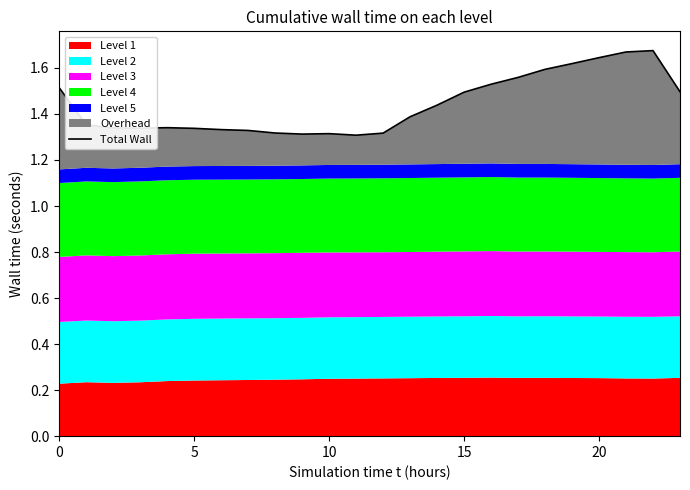

What is the average value?

1.4